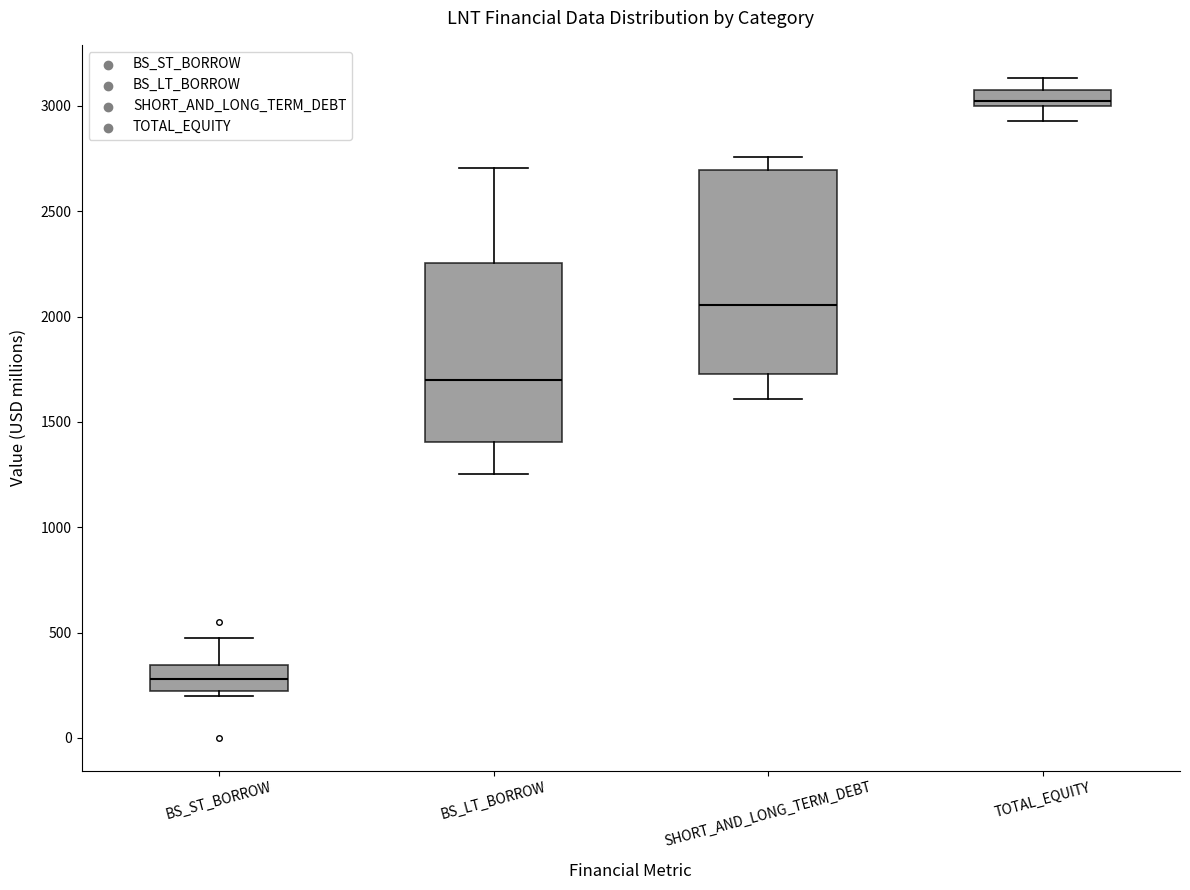

Which box's median line is the lowest?

BS_ST_BORROW